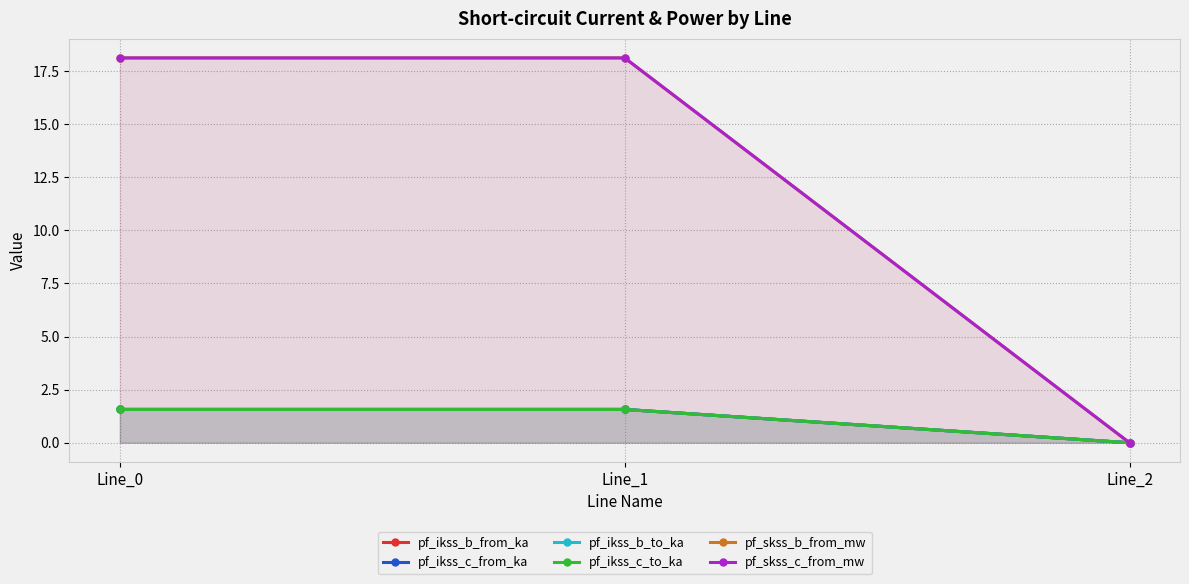

At which label does pf_skss_b_from_mw first exceed 18?

Line_0